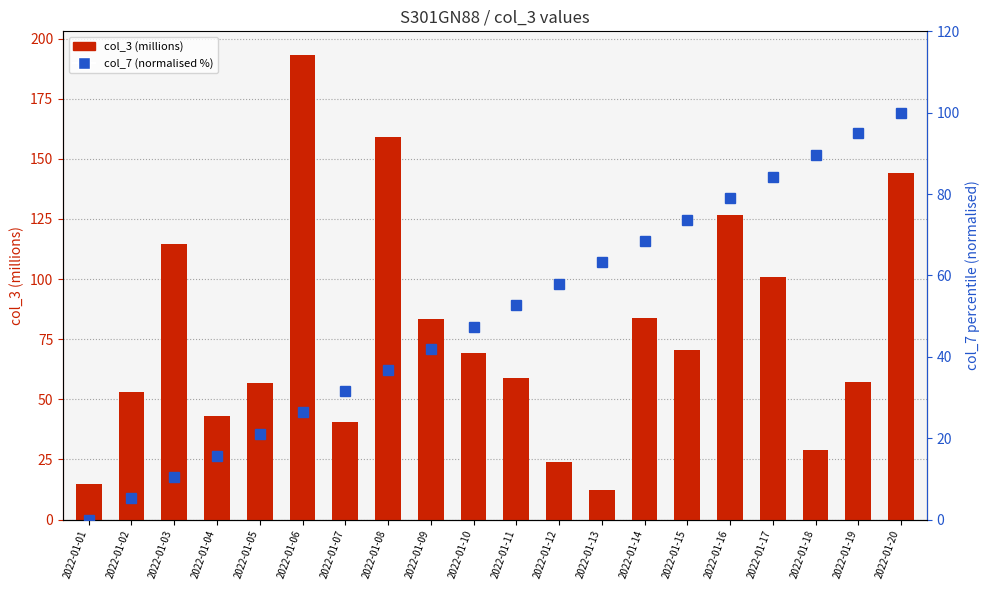

Which series has the widest spread of values?

col_3 (millions)